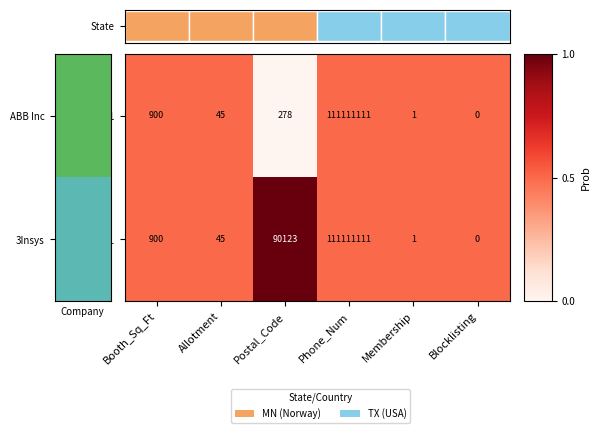

How many positive values does the XXX111 series have?

5